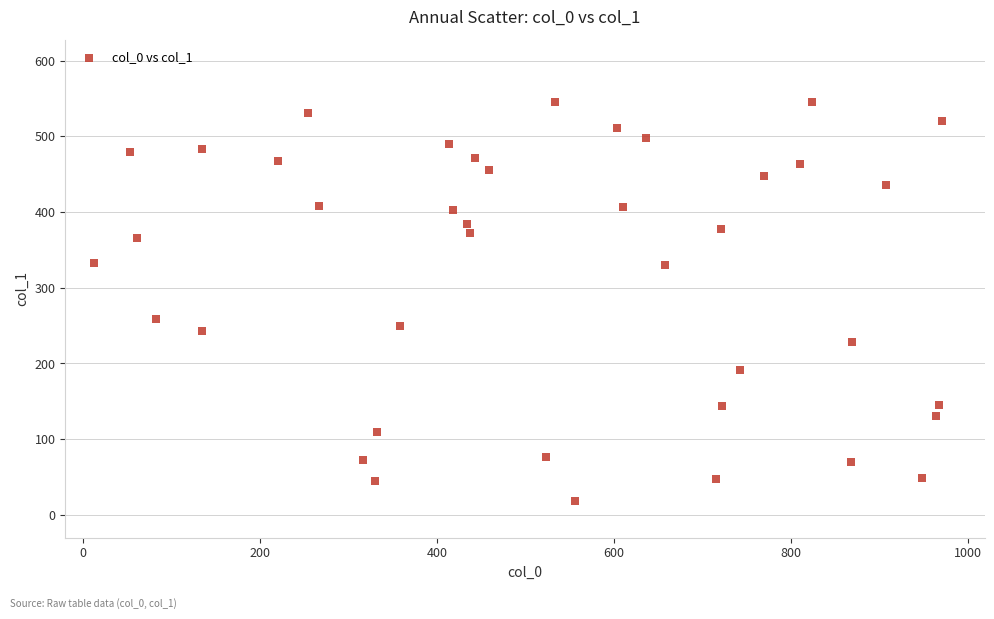

What Y value in the scatter plot is closest to 282?

259